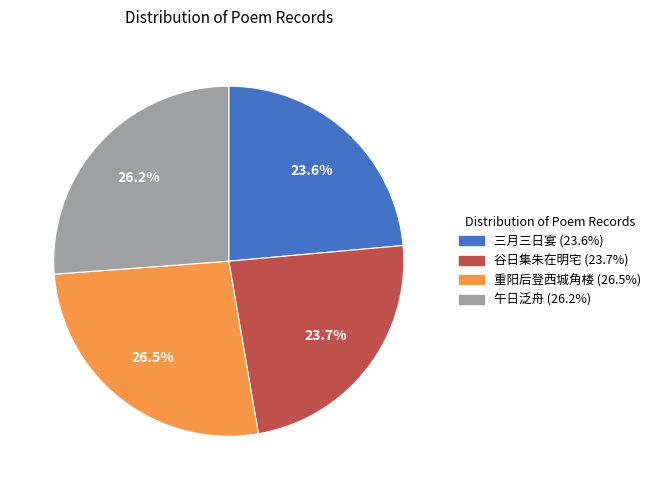

Does 三月三日宴 (23.6%) represent more than half of the total?

No